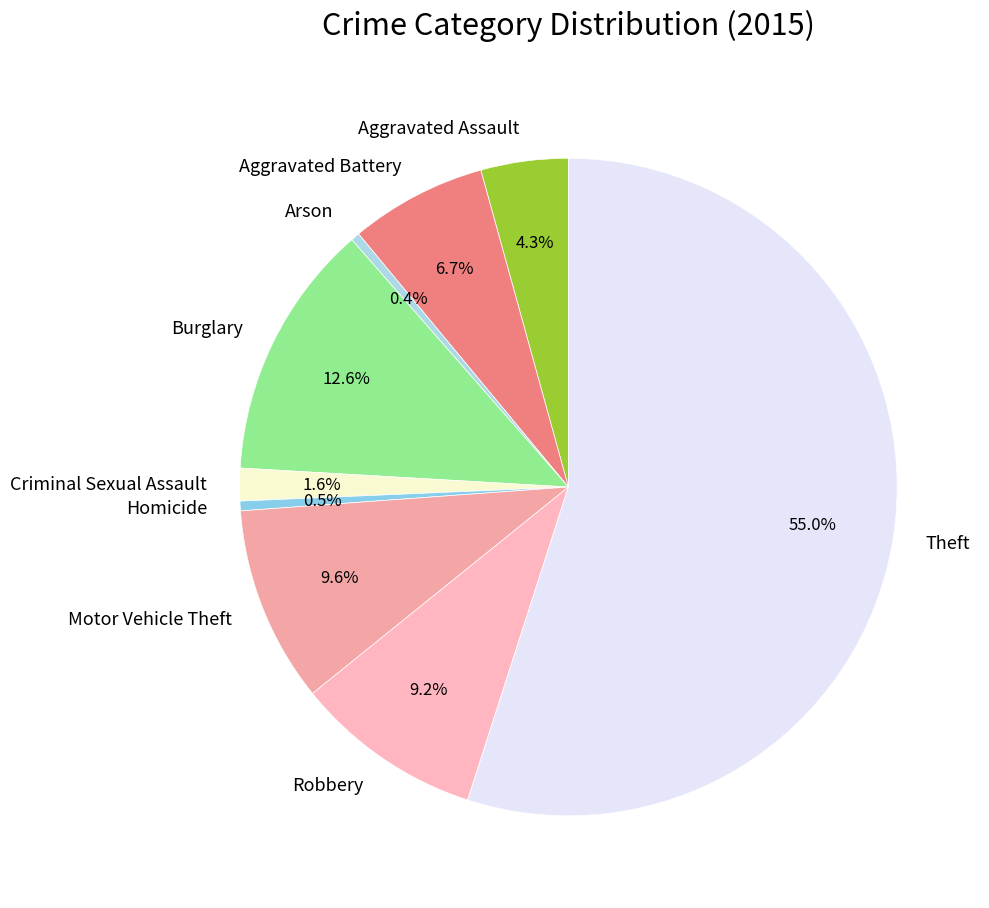

How many segments does this pie chart have?

9